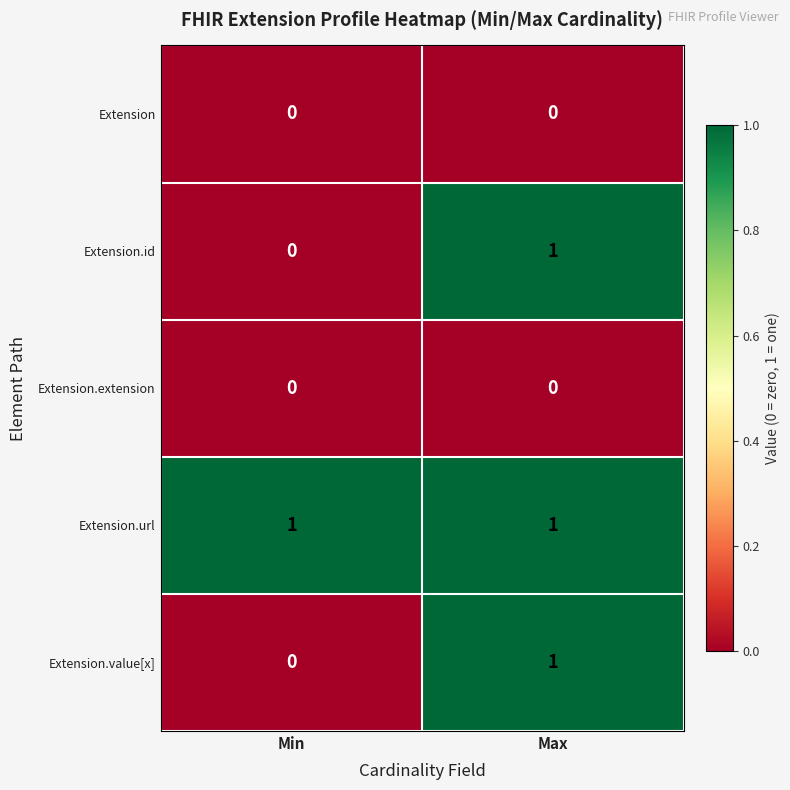

True or false: Extension.value[x] has a value of 0 at Min.

True